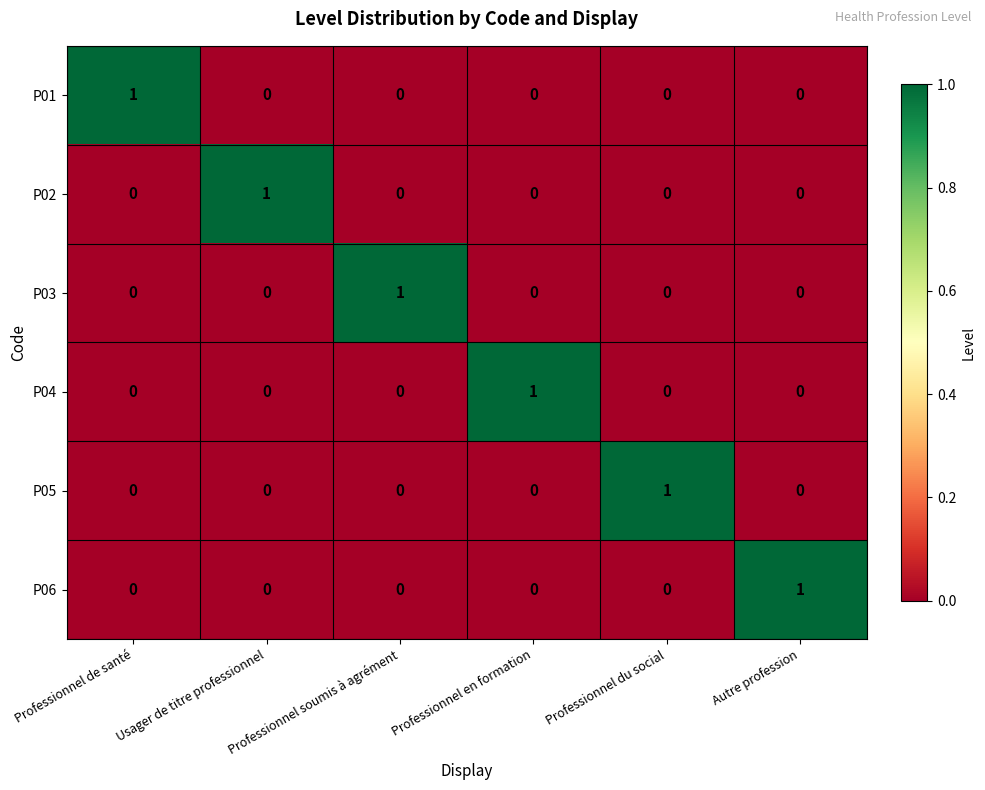

What is the total value across all series at Professionnel soumis à agrément?

1